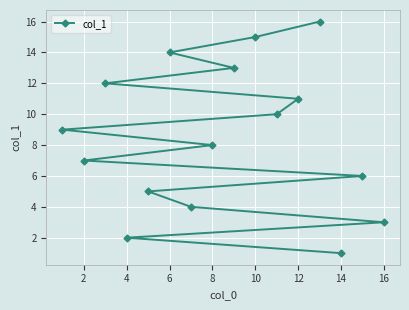

True or false: there are more than 2 points higher than both neighbors.

False